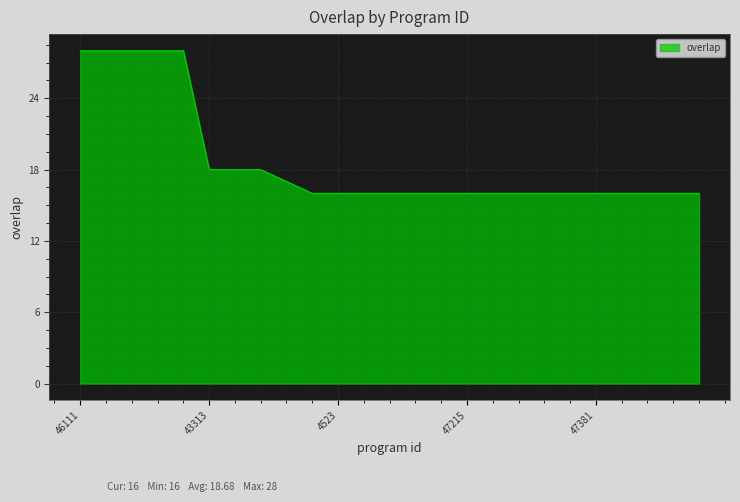

What is the smallest value displayed?

16